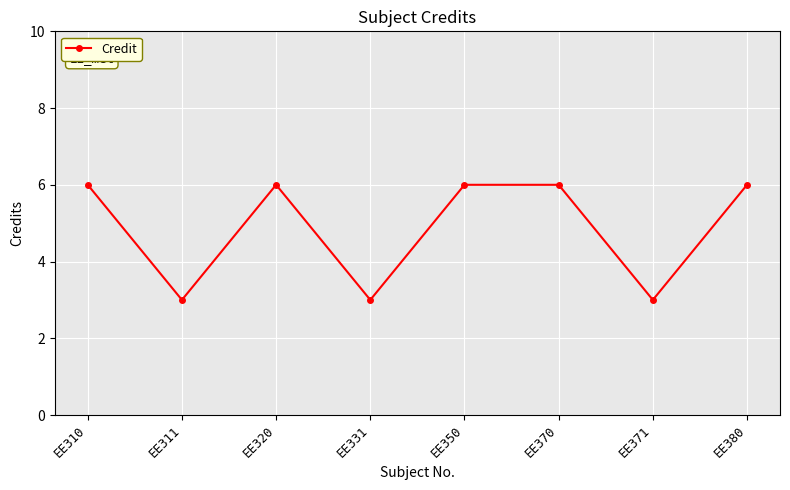

What is the ratio of the value at EE380 to the value at EE370?

1.0